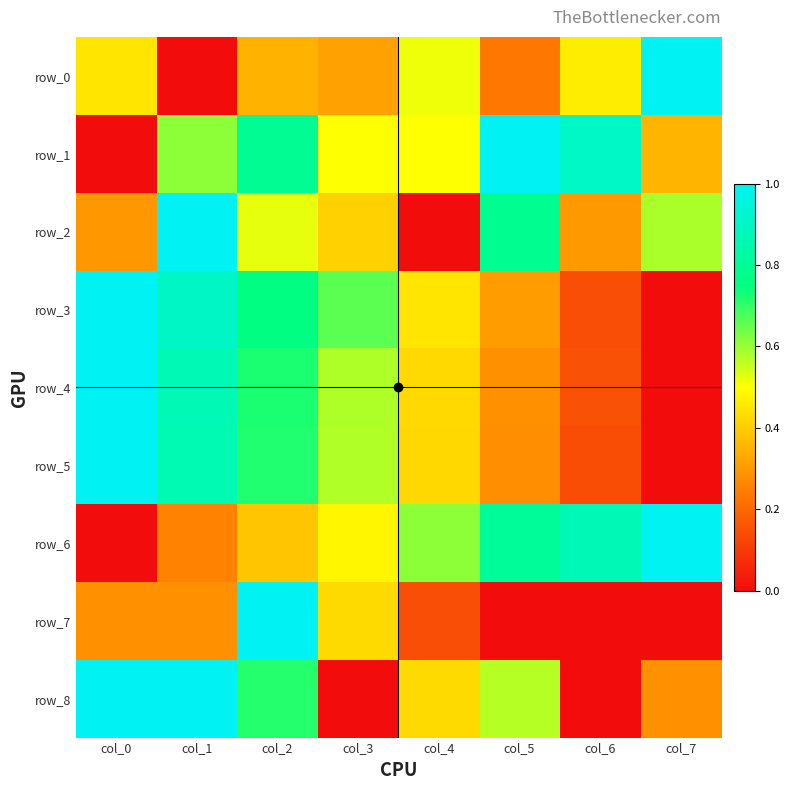

Is the value of row_4 at col_0 greater than the value of row_2 at col_5?

Yes